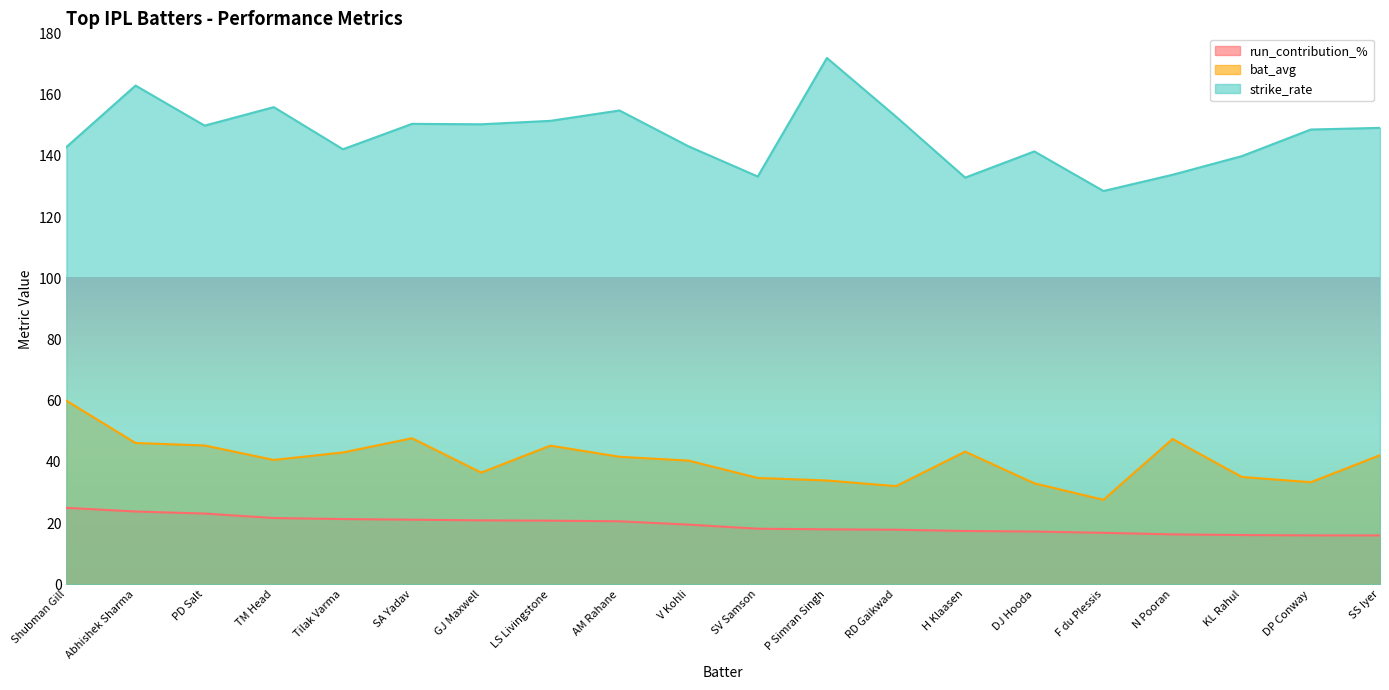

Is the value of strike_rate at H Klaasen greater than the value of run_contribution_% at KL Rahul?

Yes